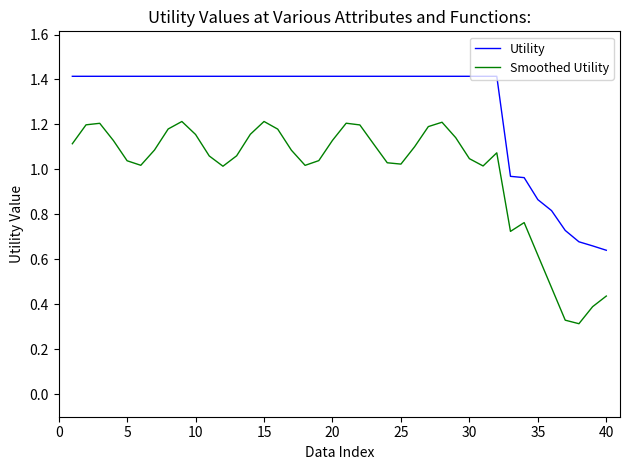

At how many categories does at least one series exceed 1?

32